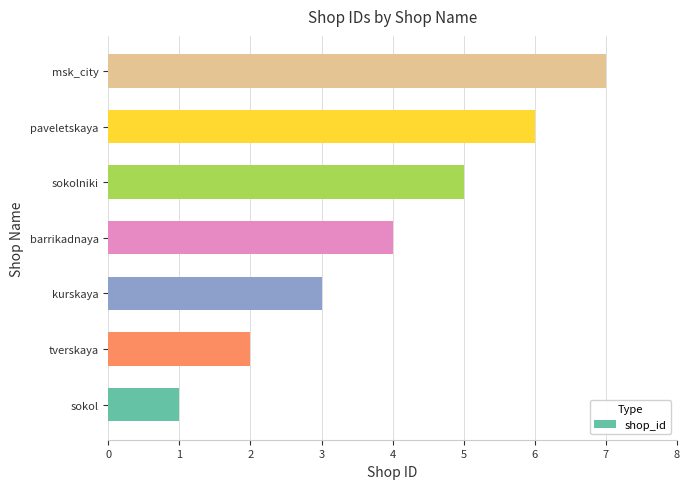

What is the change in value from paveletskaya to msk_city?

+1